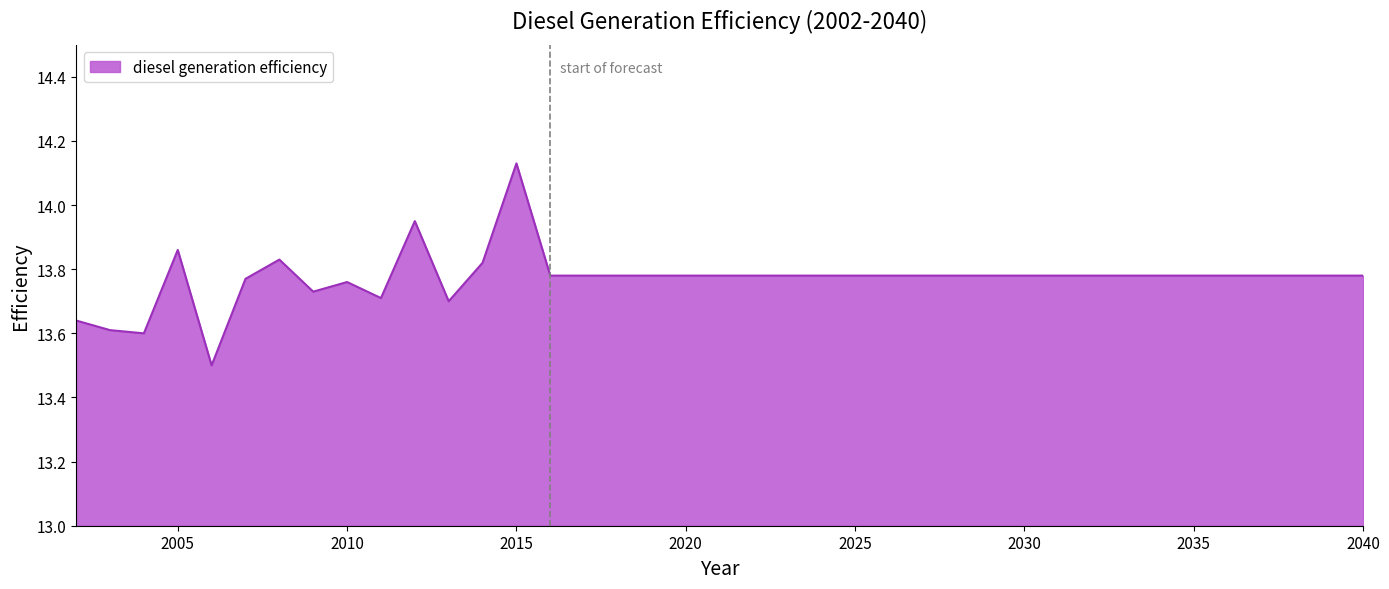

What is the minimum value shown in the chart?

13.5